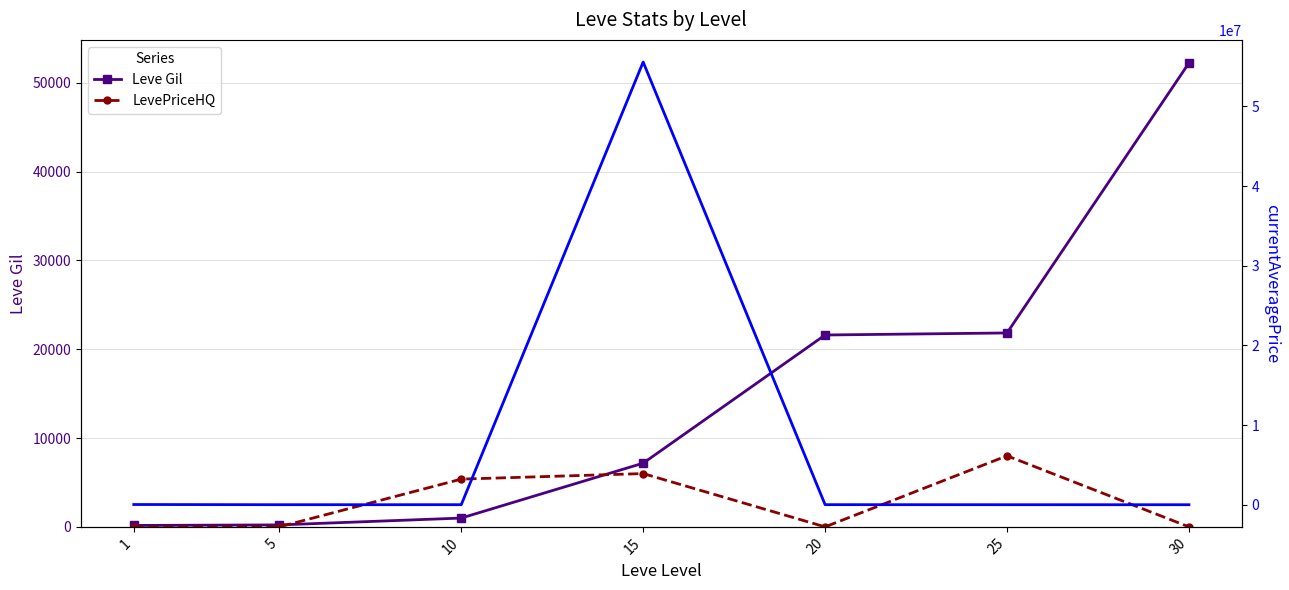

At how many categories does at least one series exceed 33905695?

1